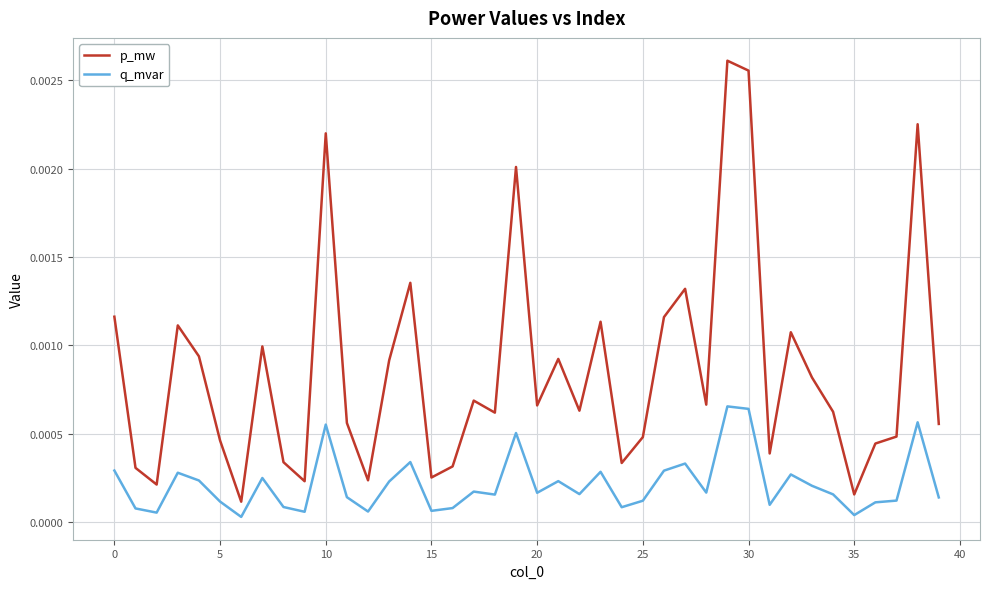

Which series has the largest total across all categories?

p_mw